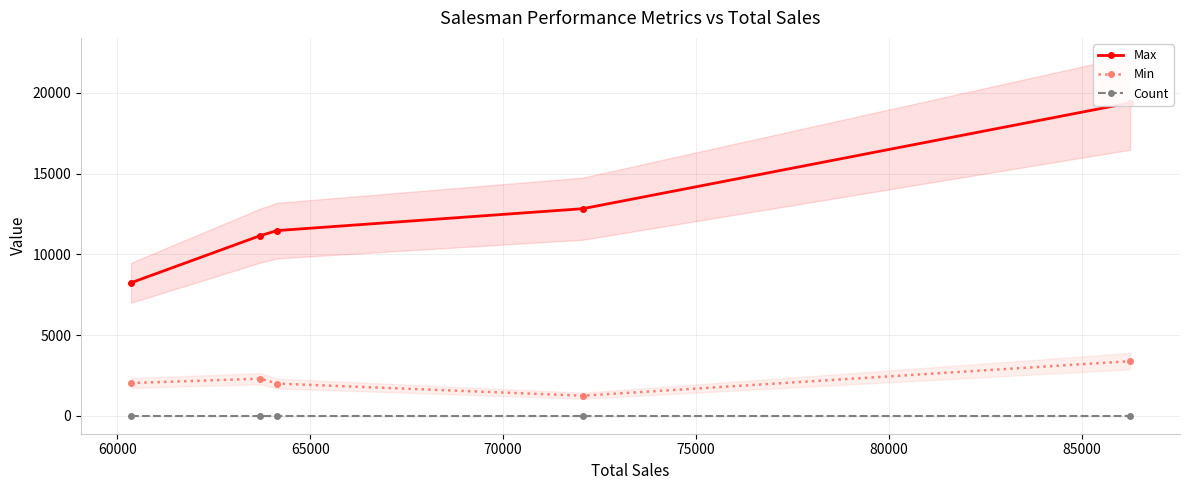

What is the value of the Max point at the 3rd from the left?

11468